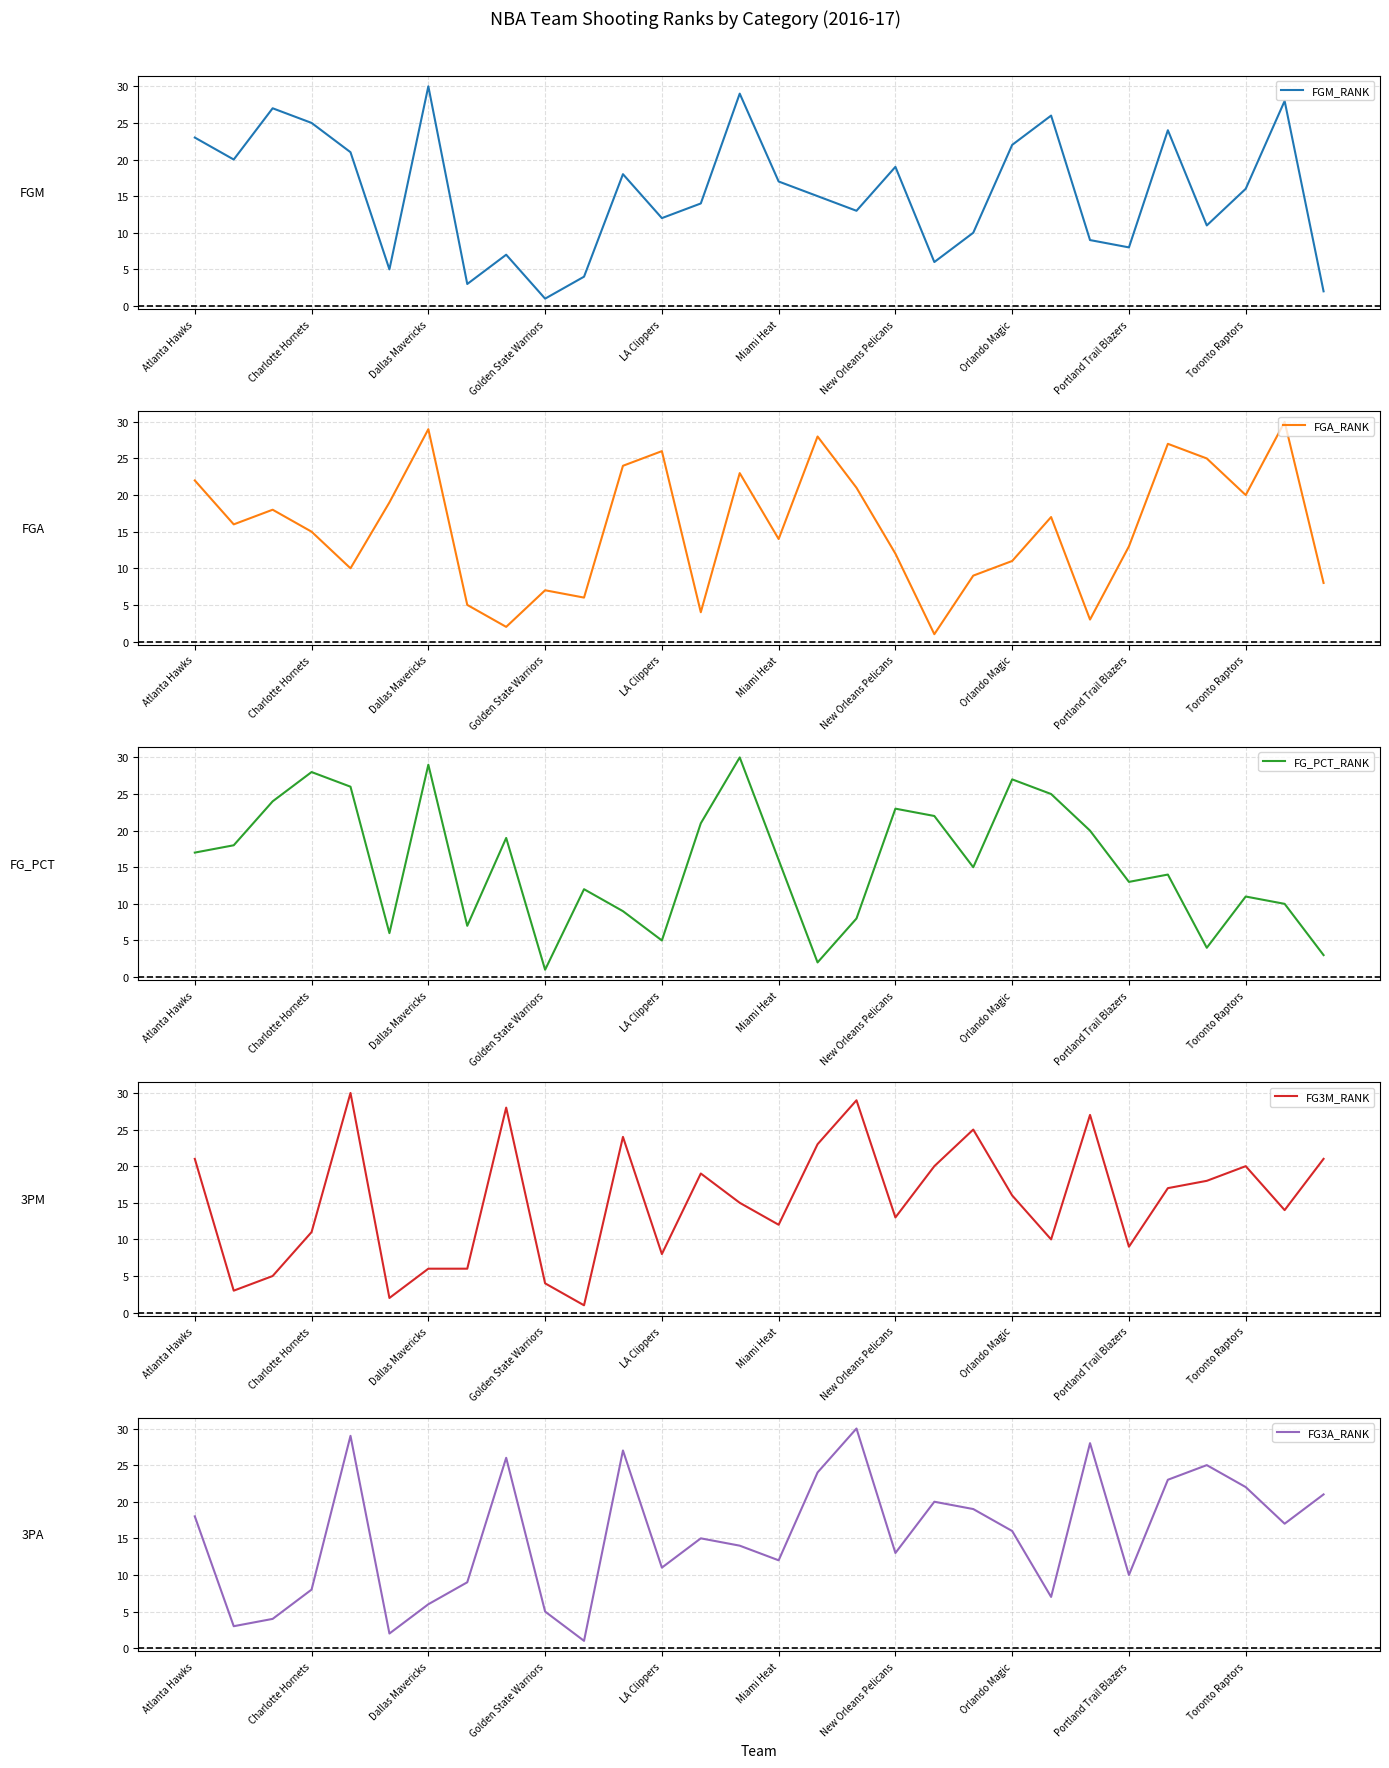

What is the highest value of the FGA_RANK series?

30